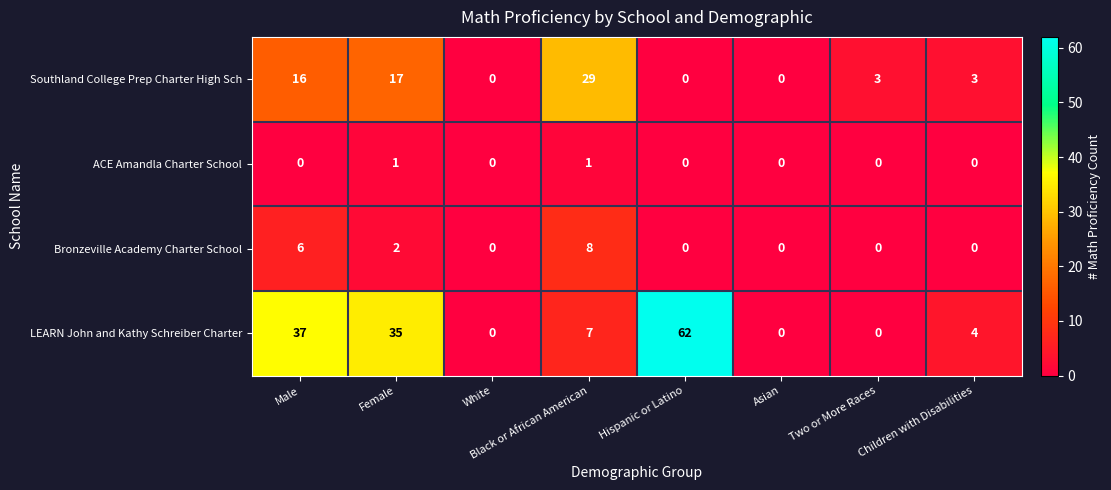

What is the total value across all series at Children with Disabilities?

7